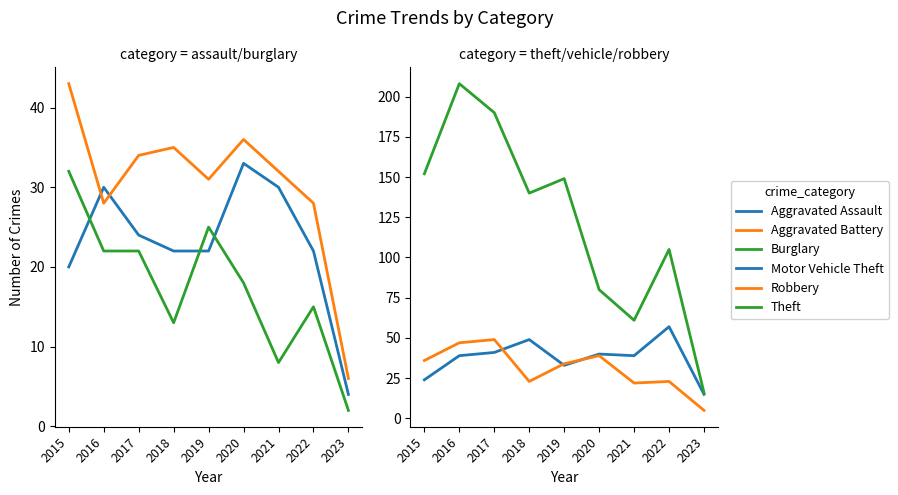

How many data points does each series have?

9